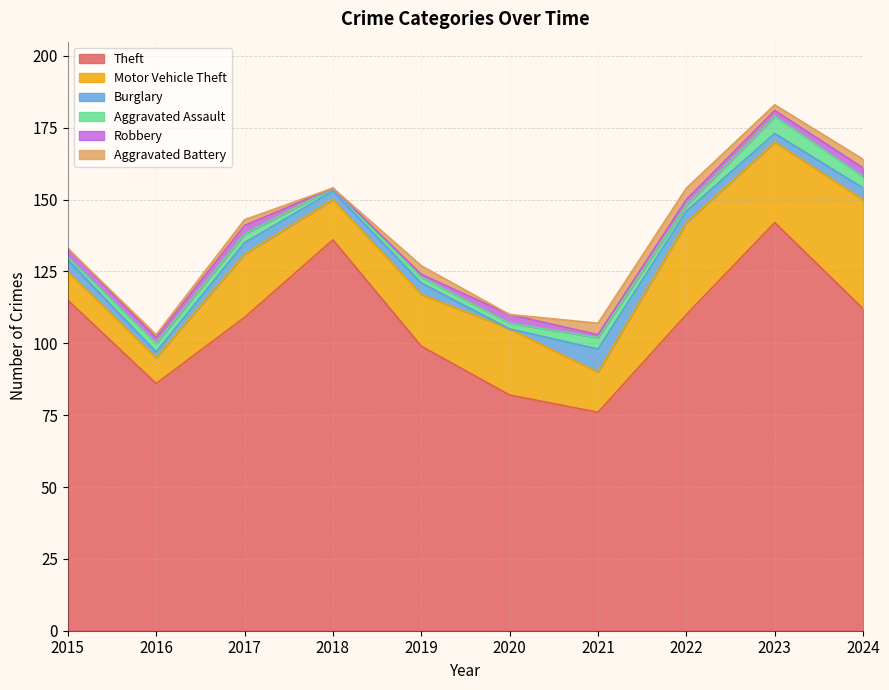

At which label does Aggravated Assault first exceed 3?

2021